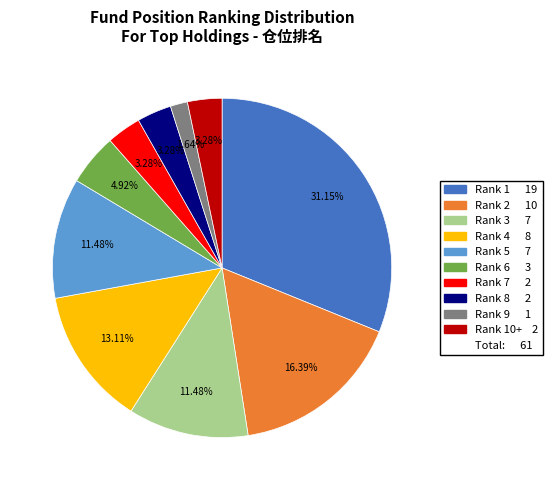

Is there any slice that represents more than half of the pie?

No